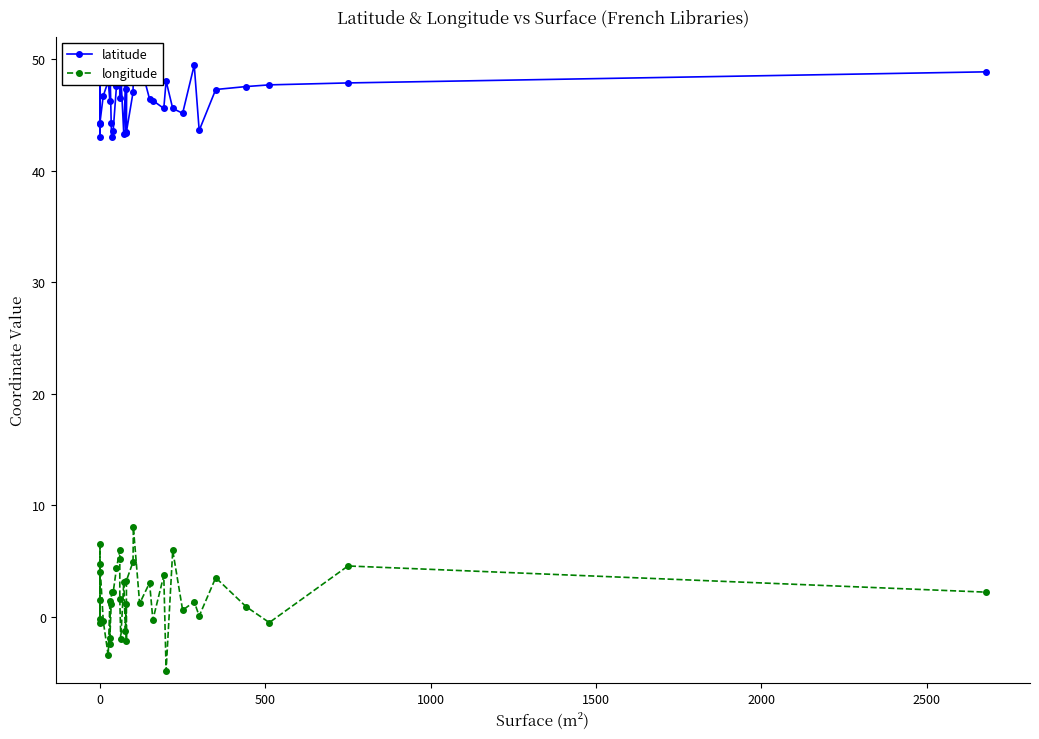

The value of latitude at 14 is 32.2. True or false?

False